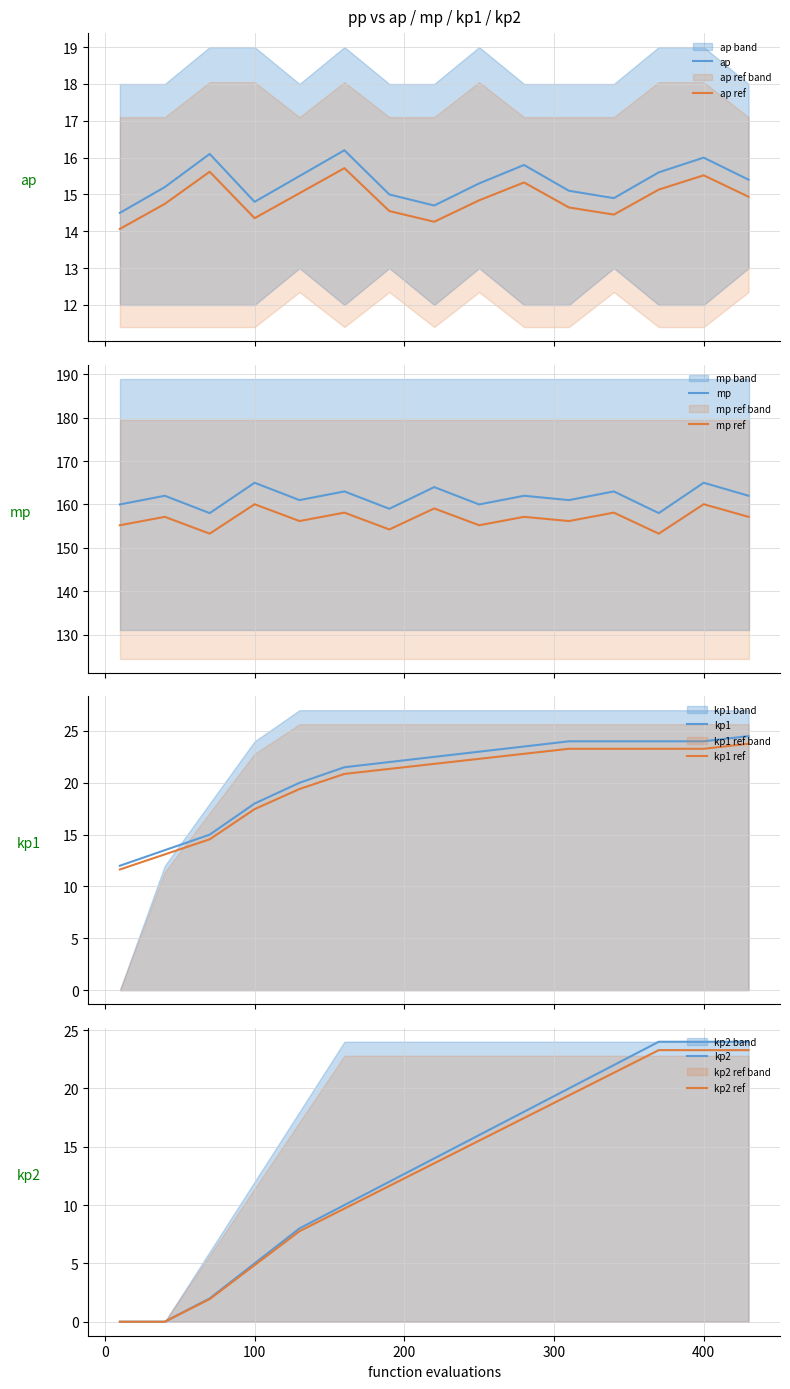

True or false: ap and ap ref cross at least once.

False